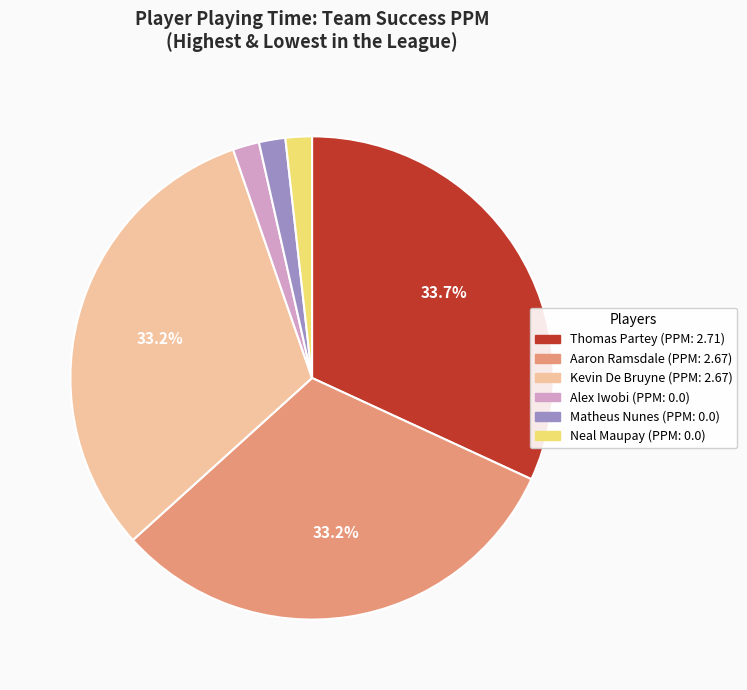

What is the change in value from Aaron Ramsdale to Alex Iwobi?

-2.7